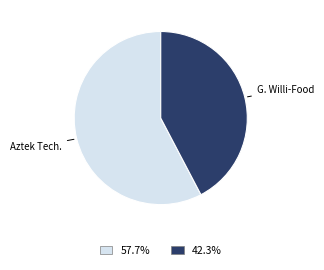

Does any single category account for the majority?

Yes